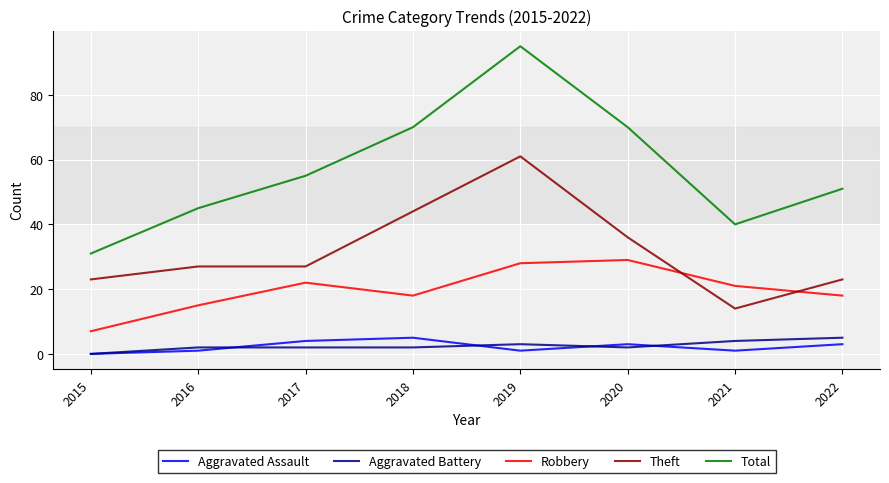

Which series has the widest spread of values?

Total